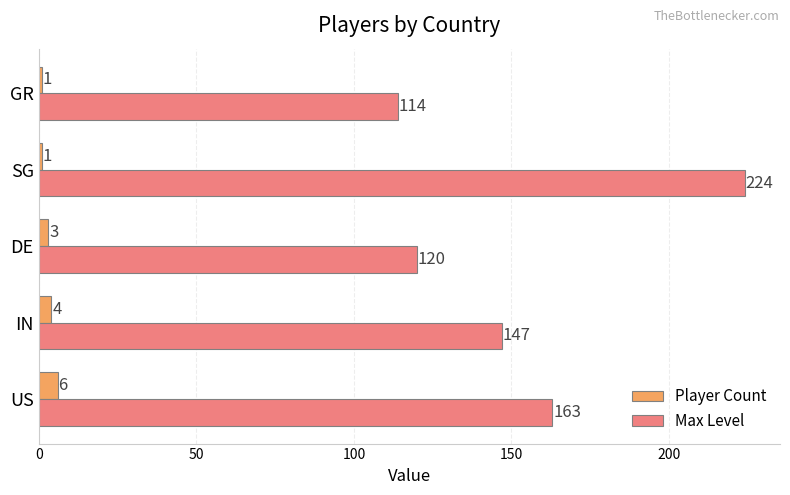

What is the difference between the Max Level values at SG and IN?

77